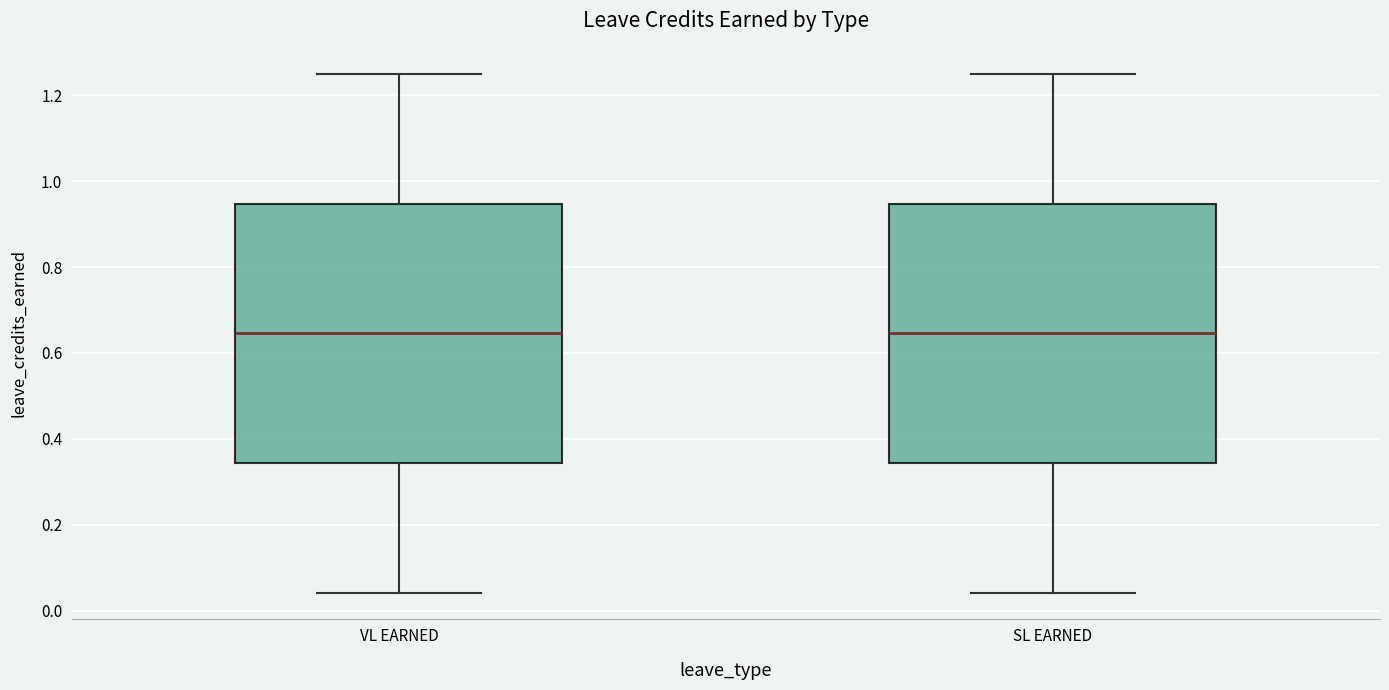

Reading left to right, read every box against the y-axis: the position of its median line, the range the box covers, and the ends of its whiskers. The values are not printed on the chart, so give them approximately, as read against the axis.

VL EARNED: median 0.64, box 0.34 to 0.94, whiskers 0.04 to 1.26
SL EARNED: median 0.64, box 0.34 to 0.94, whiskers 0.04 to 1.26